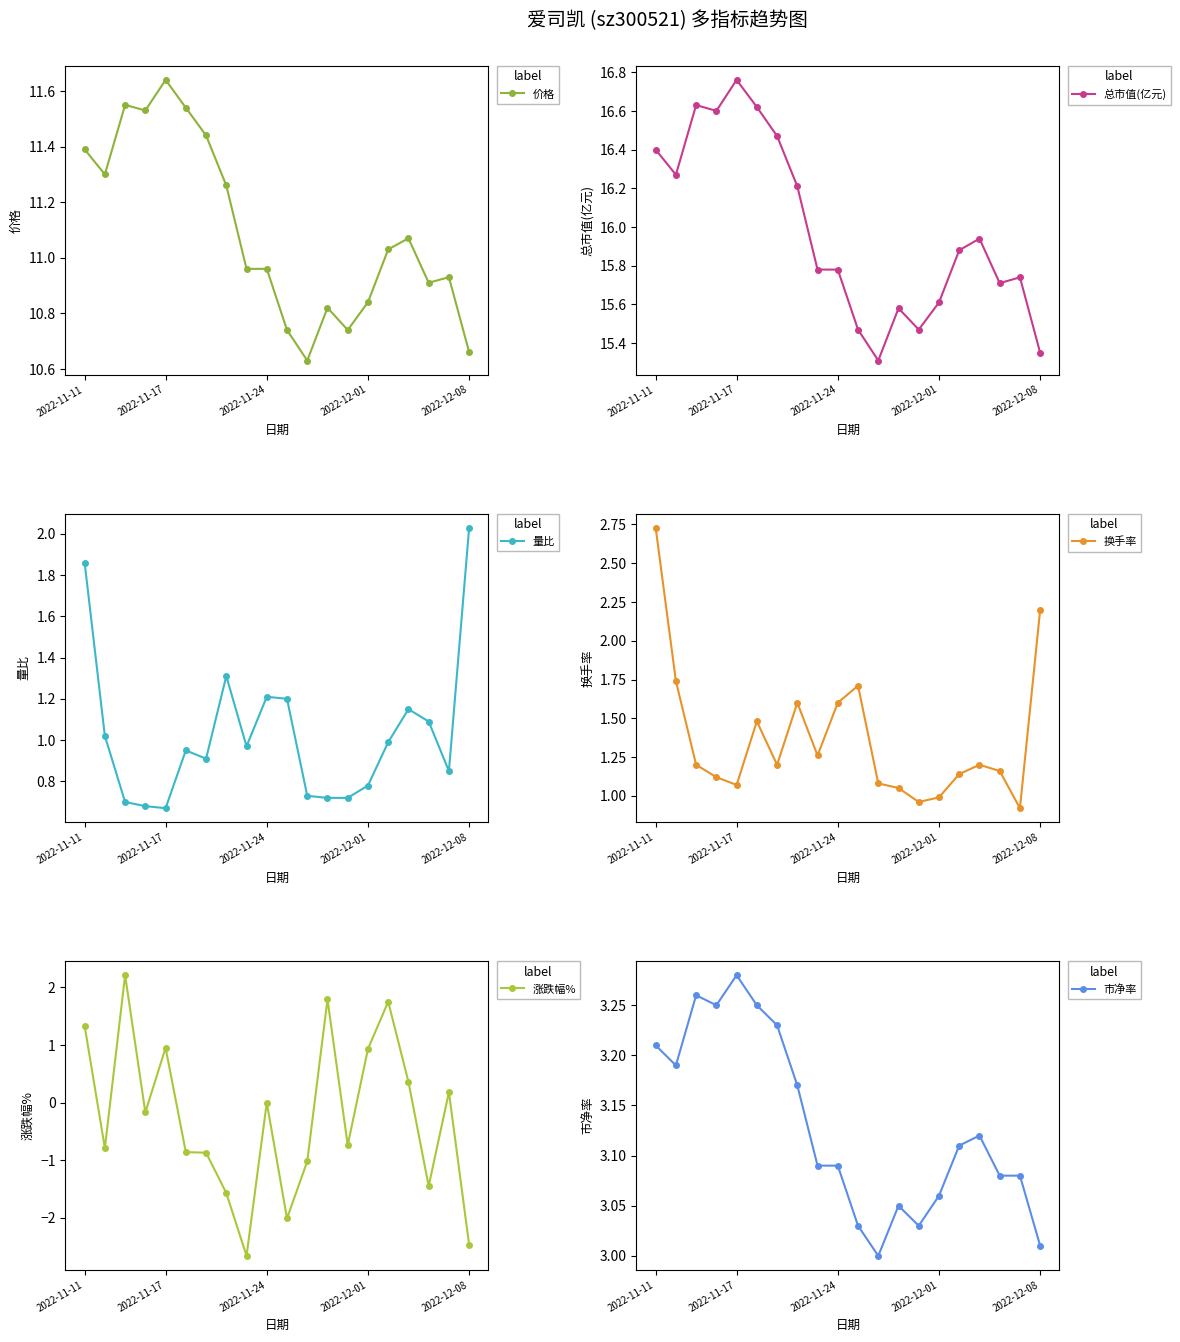

What is the highest value of the 换手率 series?

2.7